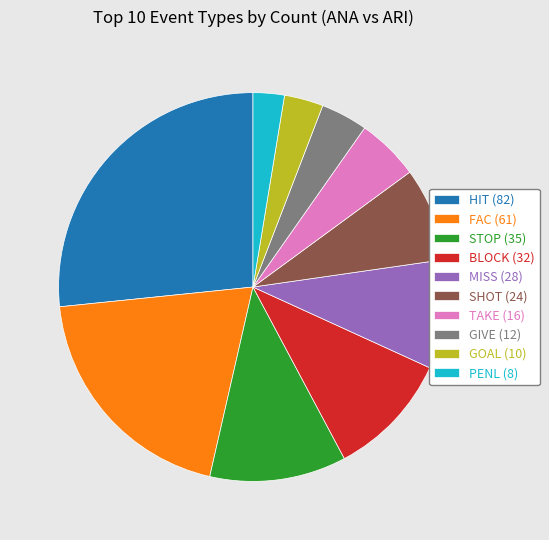

How many slices are in this pie chart?

10